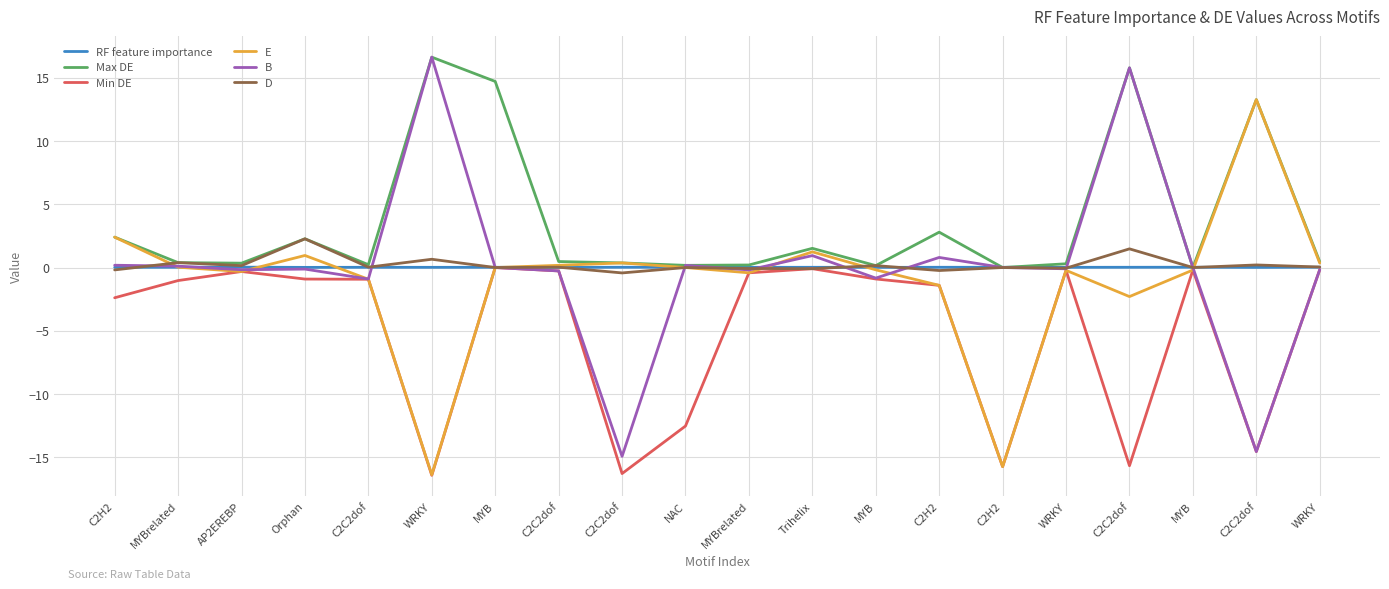

Does the chart have visible grid lines?

Yes